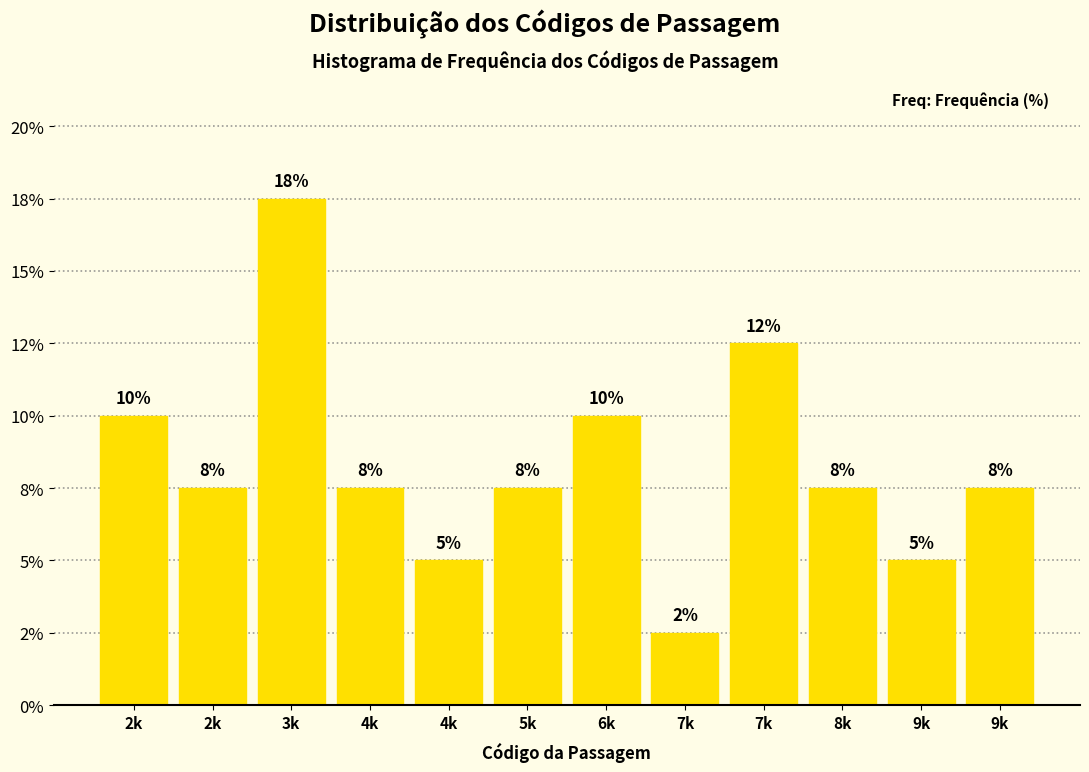

Does the chart contain any negative values?

No